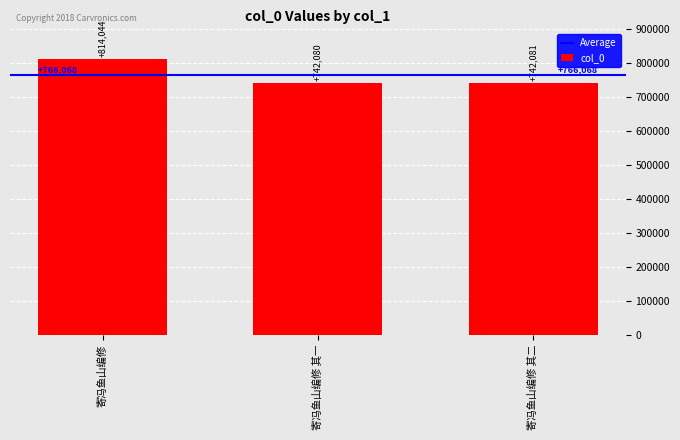

Where is the data nearest to the value 778062?

寄冯鱼山编修 其二